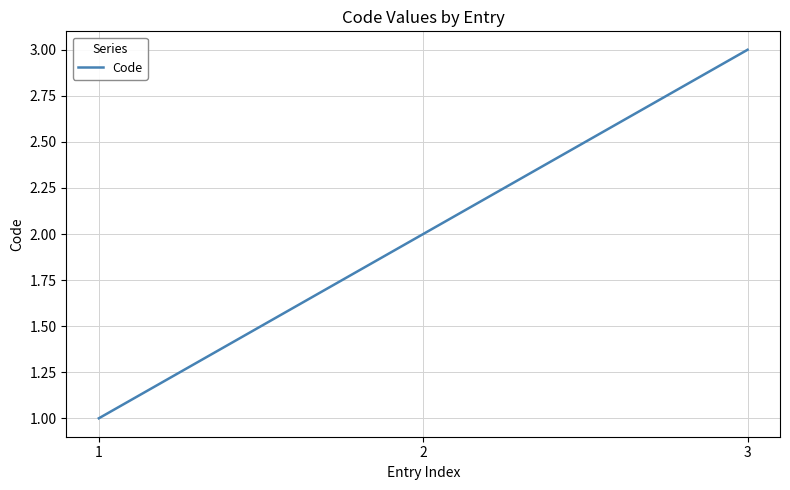

Between 3 and 1, which is larger?

3